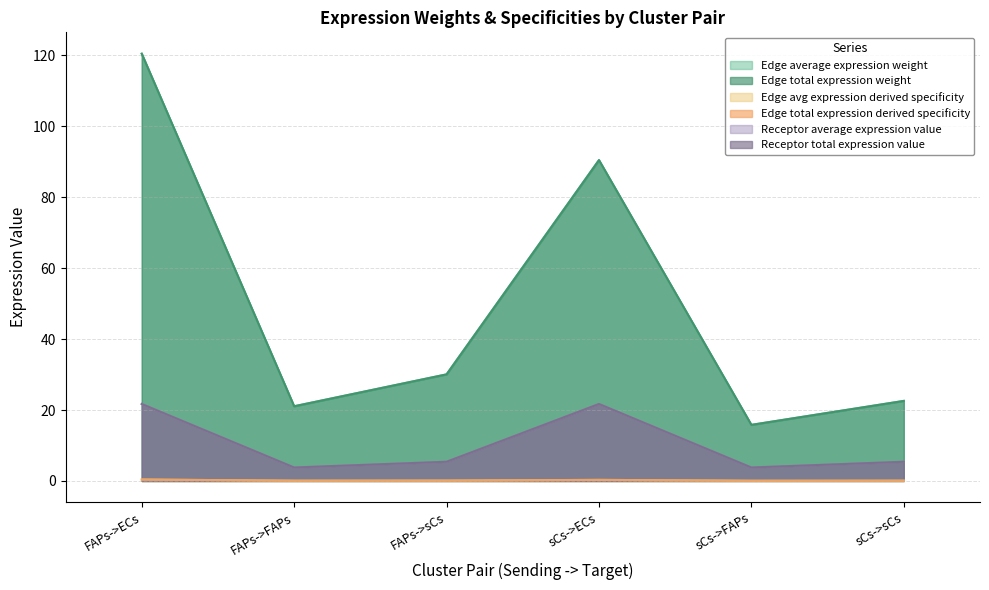

What is the label of the 6th point from the left?

sCs->sCs